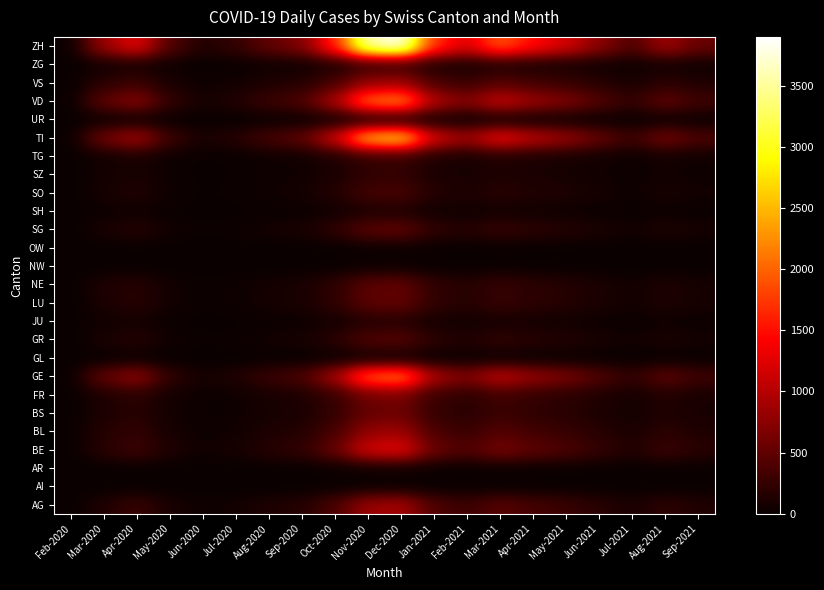

Reading left to right, transcribe all the data shown in this chart.

AG: Feb-2020=0	Mar-2020=127	Apr-2020=280	May-2020=90	Jun-2020=30	Jul-2020=55	Aug-2020=120	Sep-2020=160	Oct-2020=380	Nov-2020=850	Dec-2020=920	Jan-2021=400	Feb-2021=290	Mar-2021=460	Apr-2021=350	May-2021=280	Jun-2021=180	Jul-2021=95	Aug-2021=210	Sep-2021=130
AI: Feb-2020=0	Mar-2020=0	Apr-2020=2	May-2020=1	Jun-2020=0	Jul-2020=0	Aug-2020=1	Sep-2020=2	Oct-2020=4	Nov-2020=10	Dec-2020=11	Jan-2021=5	Feb-2021=3	Mar-2021=5	Apr-2021=4	May-2021=3	Jun-2021=2	Jul-2021=1	Aug-2021=2	Sep-2021=2
AR: Feb-2020=0	Mar-2020=0	Apr-2020=8	May-2020=3	Jun-2020=1	Jul-2020=2	Aug-2020=4	Sep-2020=6	Oct-2020=14	Nov-2020=32	Dec-2020=34	Jan-2021=15	Feb-2021=11	Mar-2021=17	Apr-2021=13	May-2021=10	Jun-2021=6	Jul-2021=3	Aug-2021=8	Sep-2021=5
BE: Feb-2020=0	Mar-2020=183	Apr-2020=310	May-2020=120	Jun-2020=45	Jul-2020=80	Aug-2020=170	Sep-2020=230	Oct-2020=540	Nov-2020=1200	Dec-2020=1300	Jan-2021=565	Feb-2021=410	Mar-2021=650	Apr-2021=495	May-2021=396	Jun-2021=254	Jul-2021=134	Aug-2021=296	Sep-2021=183
BL: Feb-2020=4	Mar-2020=160	Apr-2020=230	May-2020=80	Jun-2020=28	Jul-2020=50	Aug-2020=110	Sep-2020=150	Oct-2020=355	Nov-2020=790	Dec-2020=860	Jan-2021=373	Feb-2021=271	Mar-2021=430	Apr-2021=327	May-2021=262	Jun-2021=168	Jul-2021=89	Aug-2021=196	Sep-2021=121
BS: Feb-2020=0	Mar-2020=110	Apr-2020=180	May-2020=60	Jun-2020=20	Jul-2020=35	Aug-2020=75	Sep-2020=100	Oct-2020=240	Nov-2020=530	Dec-2020=575	Jan-2021=250	Feb-2021=181	Mar-2021=288	Apr-2021=219	May-2021=175	Jun-2021=112	Jul-2021=59	Aug-2021=131	Sep-2021=81
FR: Feb-2020=0	Mar-2020=120	Apr-2020=190	May-2020=70	Jun-2020=22	Jul-2020=40	Aug-2020=85	Sep-2020=115	Oct-2020=270	Nov-2020=600	Dec-2020=650	Jan-2021=280	Feb-2021=204	Mar-2021=323	Apr-2021=246	May-2021=197	Jun-2021=126	Jul-2021=67	Aug-2021=148	Sep-2021=91
GE: Feb-2020=0	Mar-2020=519	Apr-2020=800	May-2020=220	Jun-2020=70	Jul-2020=130	Aug-2020=280	Sep-2020=380	Oct-2020=900	Nov-2020=2000	Dec-2020=2170	Jan-2021=940	Feb-2021=683	Mar-2021=1082	Apr-2021=823	May-2021=659	Jun-2021=422	Jul-2021=223	Aug-2021=494	Sep-2021=306
GL: Feb-2020=0	Mar-2020=0	Apr-2020=3	May-2020=1	Jun-2020=0	Jul-2020=1	Aug-2020=2	Sep-2020=3	Oct-2020=7	Nov-2020=16	Dec-2020=17	Jan-2021=8	Feb-2021=6	Mar-2021=9	Apr-2021=7	May-2021=6	Jun-2021=4	Jul-2021=2	Aug-2021=4	Sep-2021=3
GR: Feb-2020=0	Mar-2020=97	Apr-2020=160	May-2020=50	Jun-2020=15	Jul-2020=28	Aug-2020=60	Sep-2020=80	Oct-2020=190	Nov-2020=420	Dec-2020=456	Jan-2021=198	Feb-2021=144	Mar-2021=228	Apr-2021=173	May-2021=139	Jun-2021=89	Jul-2021=47	Aug-2021=104	Sep-2021=64
JU: Feb-2020=0	Mar-2020=42	Apr-2020=65	May-2020=18	Jun-2020=5	Jul-2020=9	Aug-2020=20	Sep-2020=28	Oct-2020=65	Nov-2020=145	Dec-2020=157	Jan-2021=68	Feb-2021=49	Mar-2021=78	Apr-2021=60	May-2021=48	Jun-2021=31	Jul-2021=16	Aug-2021=36	Sep-2021=22
LU: Feb-2020=0	Mar-2020=100	Apr-2020=180	May-2020=55	Jun-2020=18	Jul-2020=32	Aug-2020=68	Sep-2020=92	Oct-2020=215	Nov-2020=480	Dec-2020=521	Jan-2021=226	Feb-2021=164	Mar-2021=260	Apr-2021=198	May-2021=158	Jun-2021=101	Jul-2021=54	Aug-2021=119	Sep-2021=73
NE: Feb-2020=0	Mar-2020=120	Apr-2020=170	May-2020=55	Jun-2020=18	Jul-2020=32	Aug-2020=68	Sep-2020=92	Oct-2020=215	Nov-2020=480	Dec-2020=521	Jan-2021=226	Feb-2021=164	Mar-2021=260	Apr-2021=198	May-2021=158	Jun-2021=101	Jul-2021=54	Aug-2021=119	Sep-2021=73
NW: Feb-2020=0	Mar-2020=5	Apr-2020=10	May-2020=3	Jun-2020=1	Jul-2020=2	Aug-2020=4	Sep-2020=5	Oct-2020=12	Nov-2020=27	Dec-2020=29	Jan-2021=13	Feb-2021=9	Mar-2021=15	Apr-2021=11	May-2021=9	Jun-2021=6	Jul-2021=3	Aug-2021=7	Sep-2021=4
OW: Feb-2020=0	Mar-2020=3	Apr-2020=6	May-2020=2	Jun-2020=0	Jul-2020=1	Aug-2020=2	Sep-2020=3	Oct-2020=7	Nov-2020=16	Dec-2020=17	Jan-2021=7	Feb-2021=5	Mar-2021=8	Apr-2021=6	May-2021=5	Jun-2021=3	Jul-2021=2	Aug-2021=4	Sep-2021=2
SG: Feb-2020=0	Mar-2020=90	Apr-2020=160	May-2020=55	Jun-2020=18	Jul-2020=32	Aug-2020=68	Sep-2020=90	Oct-2020=215	Nov-2020=478	Dec-2020=518	Jan-2021=225	Feb-2021=163	Mar-2021=259	Apr-2021=197	May-2021=157	Jun-2021=101	Jul-2021=53	Aug-2021=118	Sep-2021=73
SH: Feb-2020=0	Mar-2020=25	Apr-2020=40	May-2020=12	Jun-2020=4	Jul-2020=7	Aug-2020=15	Sep-2020=20	Oct-2020=47	Nov-2020=105	Dec-2020=114	Jan-2021=49	Feb-2021=36	Mar-2021=57	Apr-2021=43	May-2021=35	Jun-2021=22	Jul-2021=12	Aug-2021=26	Sep-2021=16
SO: Feb-2020=0	Mar-2020=80	Apr-2020=130	May-2020=40	Jun-2020=12	Jul-2020=22	Aug-2020=48	Sep-2020=65	Oct-2020=152	Nov-2020=338	Dec-2020=366	Jan-2021=159	Feb-2021=115	Mar-2021=183	Apr-2021=139	May-2021=112	Jun-2021=72	Jul-2021=38	Aug-2021=84	Sep-2021=52
SZ: Feb-2020=0	Mar-2020=60	Apr-2020=95	May-2020=28	Jun-2020=8	Jul-2020=15	Aug-2020=32	Sep-2020=43	Oct-2020=100	Nov-2020=222	Dec-2020=241	Jan-2021=105	Feb-2021=76	Mar-2021=120	Apr-2021=92	May-2021=73	Jun-2021=47	Jul-2021=25	Aug-2021=55	Sep-2021=34
TG: Feb-2020=0	Mar-2020=55	Apr-2020=90	May-2020=30	Jun-2020=9	Jul-2020=16	Aug-2020=35	Sep-2020=47	Oct-2020=110	Nov-2020=244	Dec-2020=265	Jan-2021=115	Feb-2021=83	Mar-2021=132	Apr-2021=100	May-2021=81	Jun-2021=52	Jul-2021=27	Aug-2021=60	Sep-2021=37
TI: Feb-2020=0	Mar-2020=600	Apr-2020=920	May-2020=300	Jun-2020=90	Jul-2020=170	Aug-2020=360	Sep-2020=490	Oct-2020=1150	Nov-2020=2560	Dec-2020=2780	Jan-2021=1205	Feb-2021=875	Mar-2021=1387	Apr-2021=1055	May-2021=844	Jun-2021=541	Jul-2021=286	Aug-2021=633	Sep-2021=392
UR: Feb-2020=0	Mar-2020=10	Apr-2020=18	May-2020=5	Jun-2020=1	Jul-2020=3	Aug-2020=6	Sep-2020=8	Oct-2020=19	Nov-2020=42	Dec-2020=46	Jan-2021=20	Feb-2021=14	Mar-2021=23	Apr-2021=17	May-2021=14	Jun-2021=9	Jul-2021=5	Aug-2021=10	Sep-2021=6
VD: Feb-2020=0	Mar-2020=500	Apr-2020=750	May-2020=240	Jun-2020=75	Jul-2020=140	Aug-2020=295	Sep-2020=400	Oct-2020=940	Nov-2020=2090	Dec-2020=2270	Jan-2021=985	Feb-2021=715	Mar-2021=1133	Apr-2021=862	May-2021=689	Jun-2021=441	Jul-2021=233	Aug-2021=516	Sep-2021=319
VS: Feb-2020=0	Mar-2020=190	Apr-2020=290	May-2020=95	Jun-2020=30	Jul-2020=55	Aug-2020=115	Sep-2020=155	Oct-2020=365	Nov-2020=810	Dec-2020=880	Jan-2021=382	Feb-2021=277	Mar-2021=439	Apr-2021=334	May-2021=267	Jun-2021=171	Jul-2021=90	Aug-2021=200	Sep-2021=124
ZG: Feb-2020=0	Mar-2020=42	Apr-2020=68	May-2020=22	Jun-2020=7	Jul-2020=13	Aug-2020=28	Sep-2020=38	Oct-2020=89	Nov-2020=198	Dec-2020=215	Jan-2021=93	Feb-2021=68	Mar-2021=107	Apr-2021=81	May-2021=65	Jun-2021=42	Jul-2021=22	Aug-2021=49	Sep-2021=30
ZH: Feb-2020=0	Mar-2020=850	Apr-2020=1300	May-2020=420	Jun-2020=130	Jul-2020=240	Aug-2020=510	Sep-2020=690	Oct-2020=1620	Nov-2020=3600	Dec-2020=3900	Jan-2021=1690	Feb-2021=1228	Mar-2021=1946	Apr-2021=1480	May-2021=1184	Jun-2021=759	Jul-2021=401	Aug-2021=887	Sep-2021=549